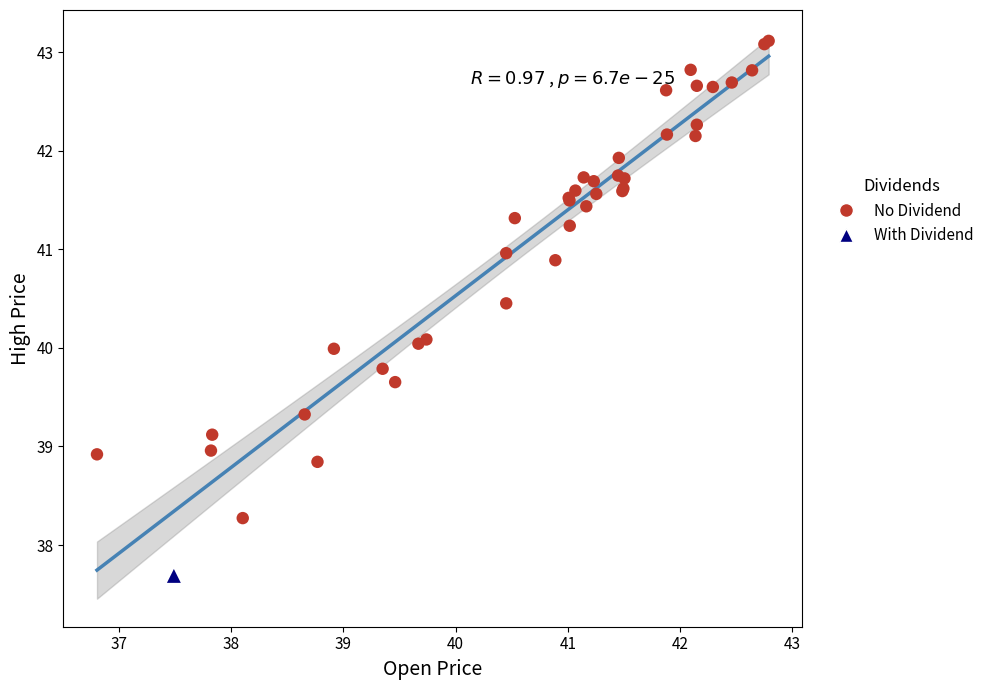

What are all the series names shown in the legend?

No Dividend, With Dividend